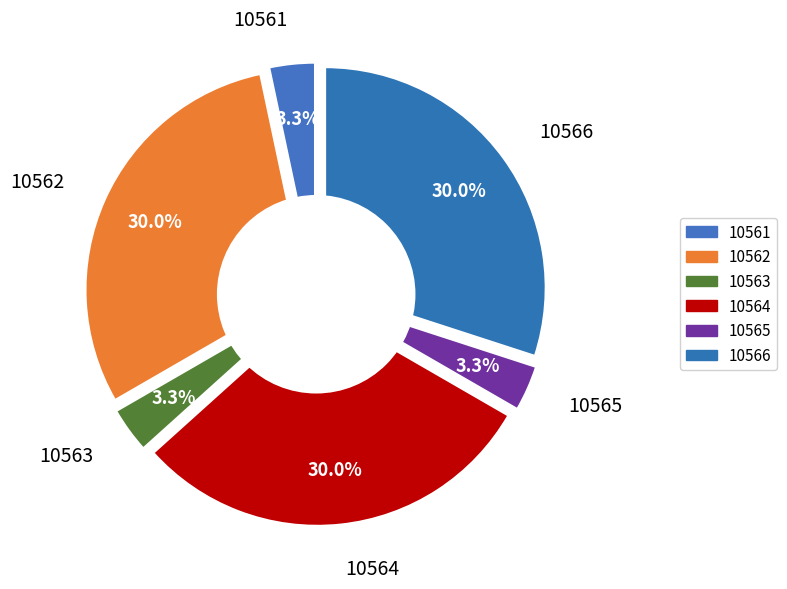

To the nearest percent, what portion does 10562 represent?

30%